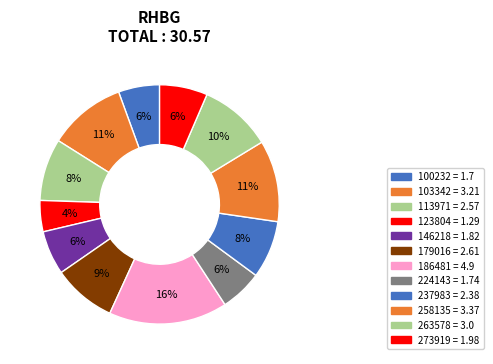

To the nearest percent, what is the difference between the 258135 and 100232 slice percentages?

5%